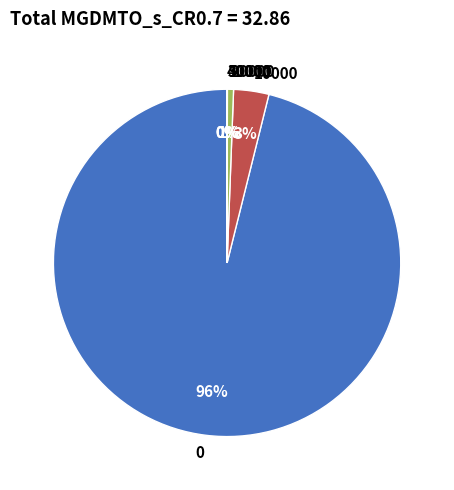

To the nearest percent, what is the difference between the largest and smallest slice percentages?

96%